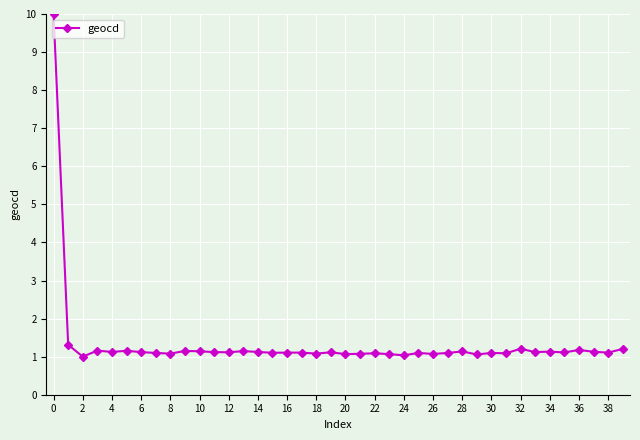

What is the maximum value shown in the chart?

10.0